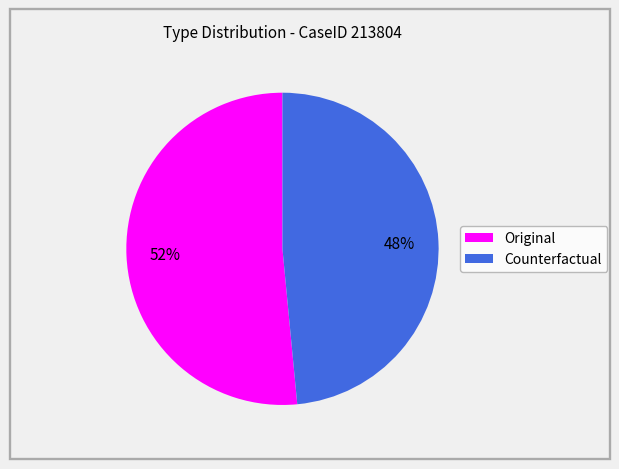

Which category has the smallest portion of the pie?

Counterfactual